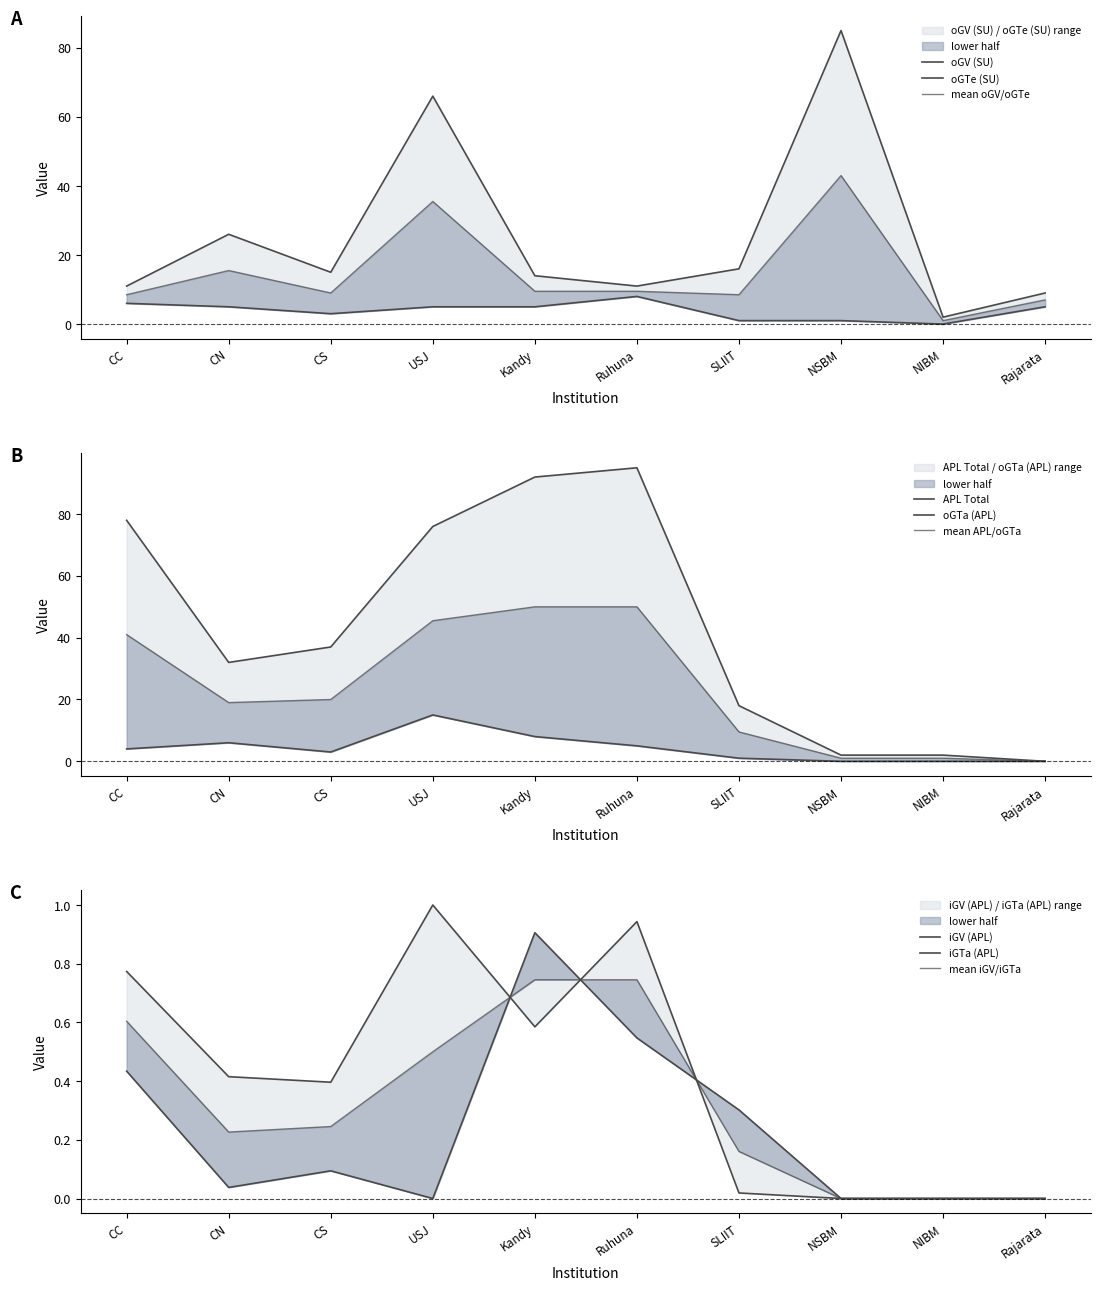

At which category is the sum across all series the highest?

USJ